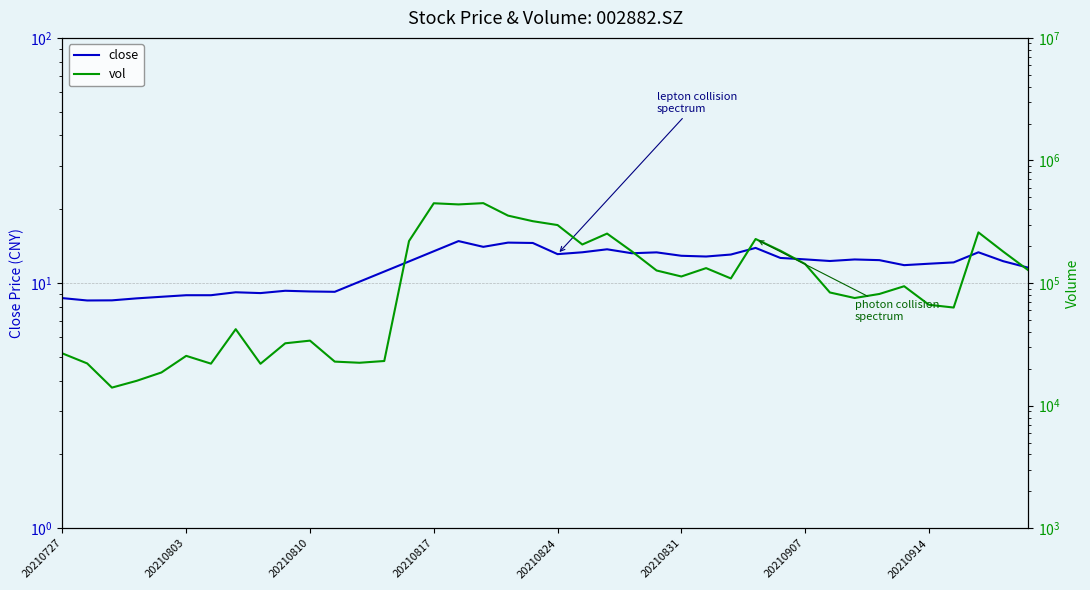

How many data points does each series have?

40